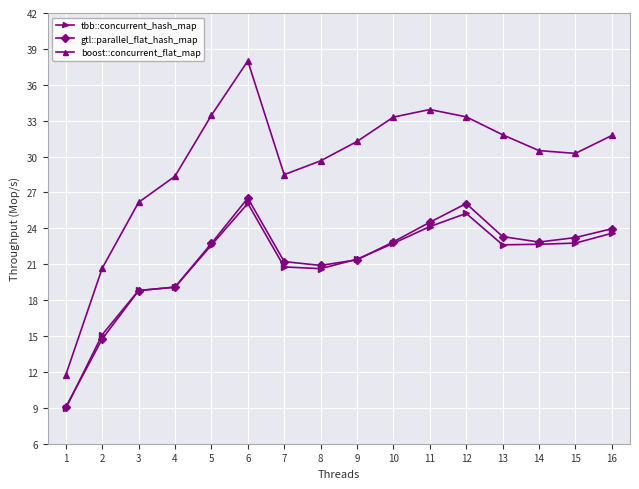

The gtl::parallel_flat_hash_map series shows 14.8 at 2. True or false?

True